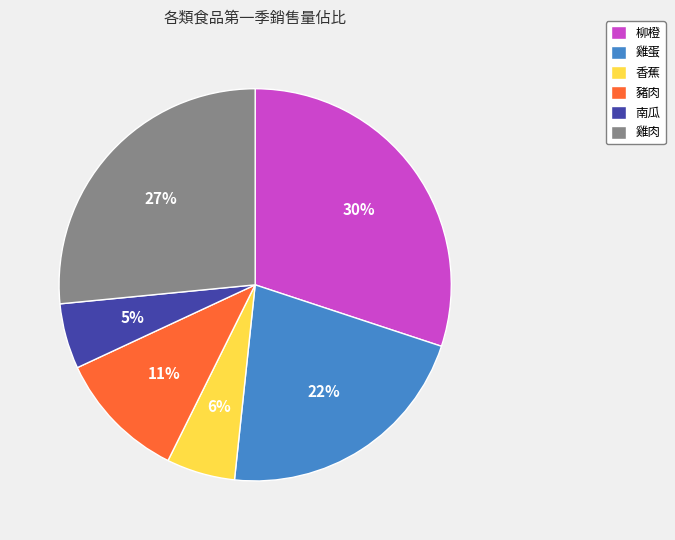

Which category has the biggest portion of the pie?

柳橙